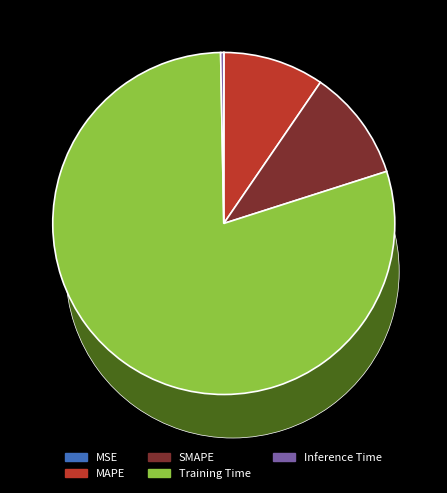

How much of the chart is everything except MSE?

100.0%